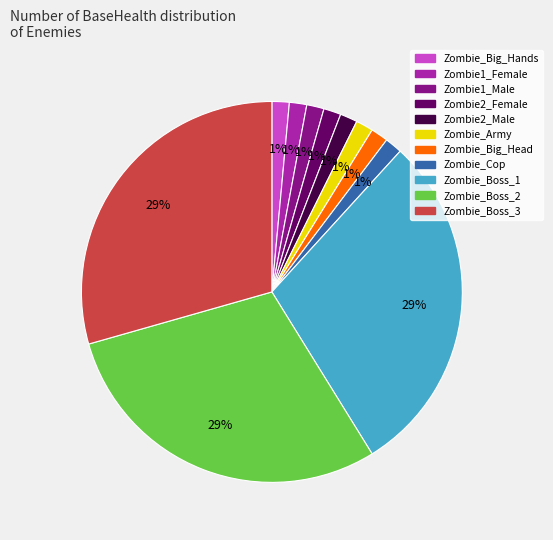

The Zombie_Boss_1 slice represents 21% of the pie. True or false?

False